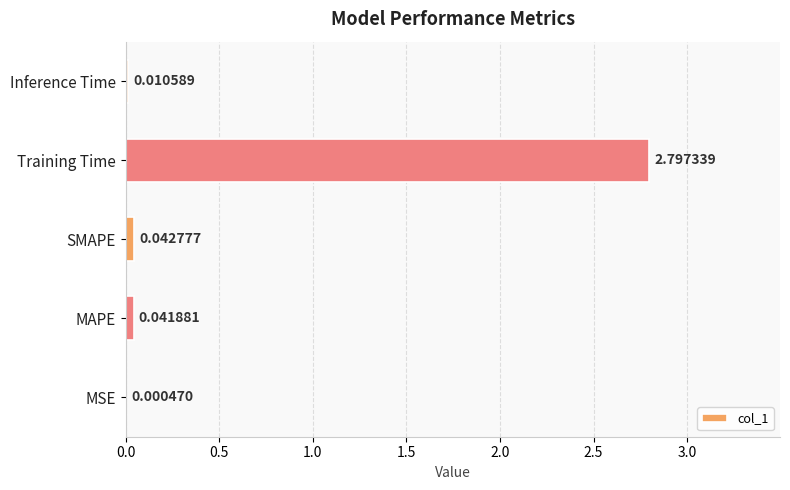

What is the sum of the values at SMAPE and Training Time?

2.8